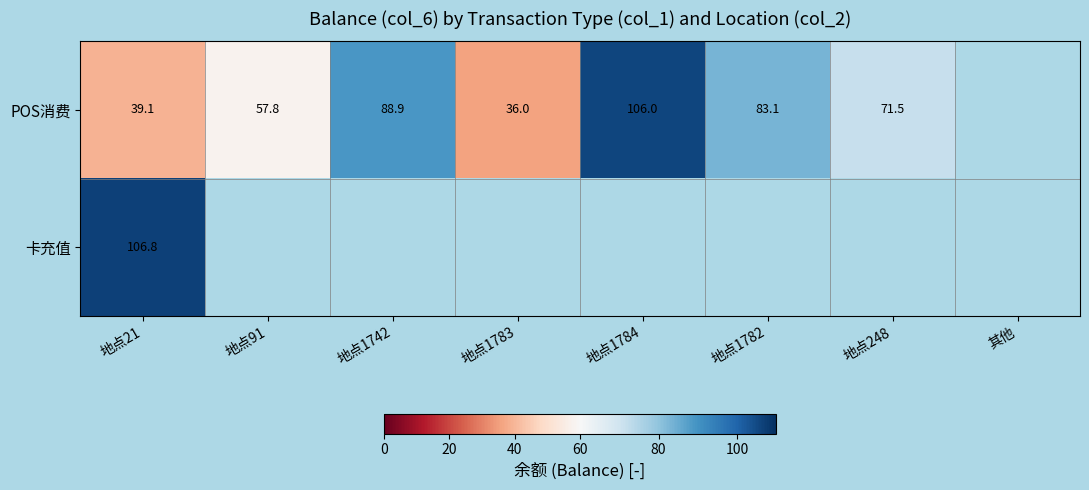

At which category does the chart reach its peak across all series?

地点21